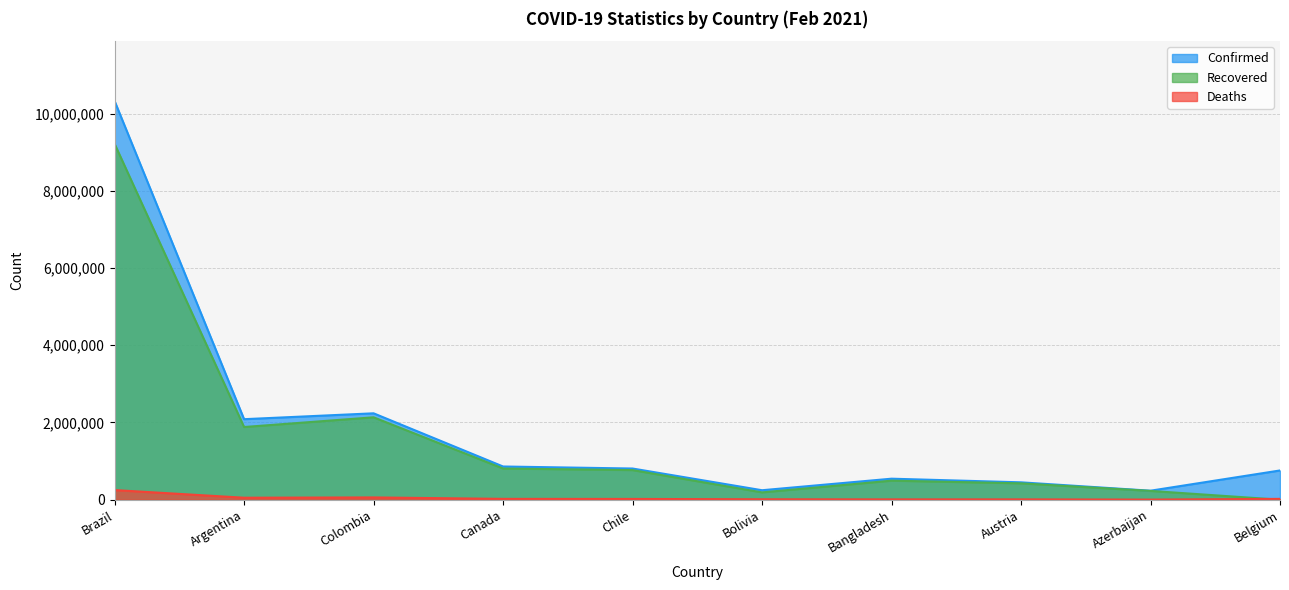

What value does the Deaths series have at Colombia, to the nearest 100?

59300